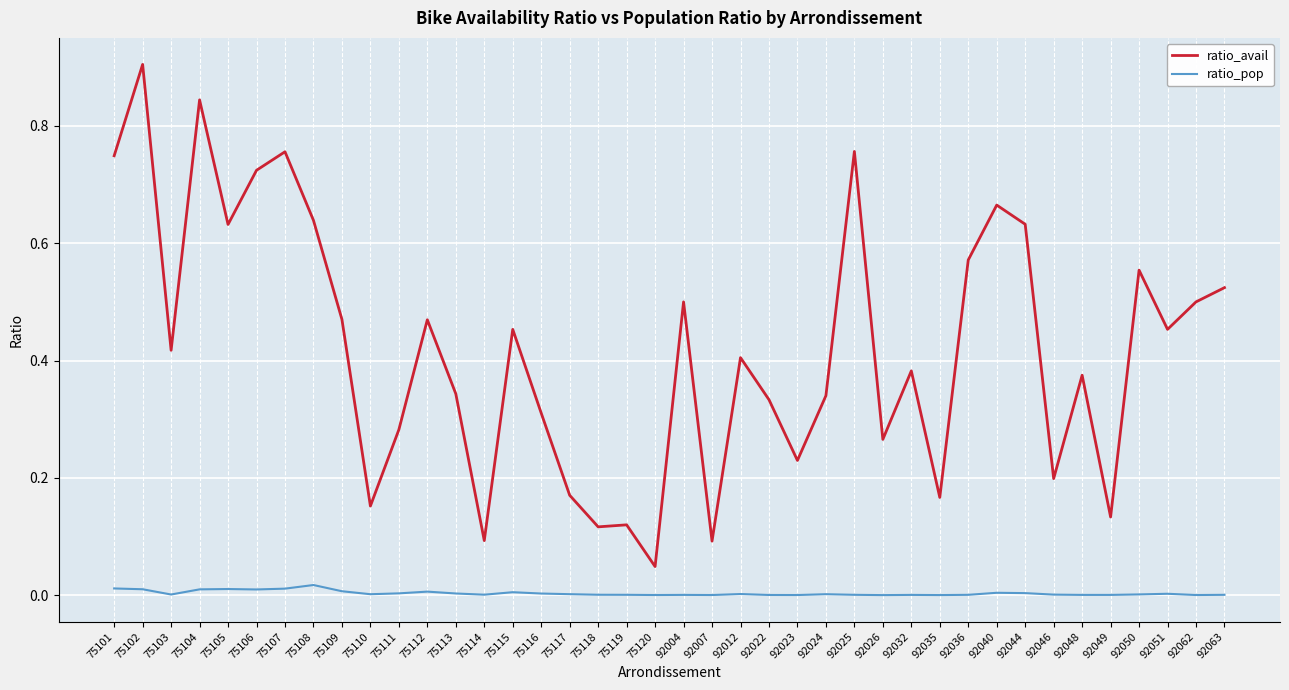

Does the chart display data point markers on the line(s)?

No